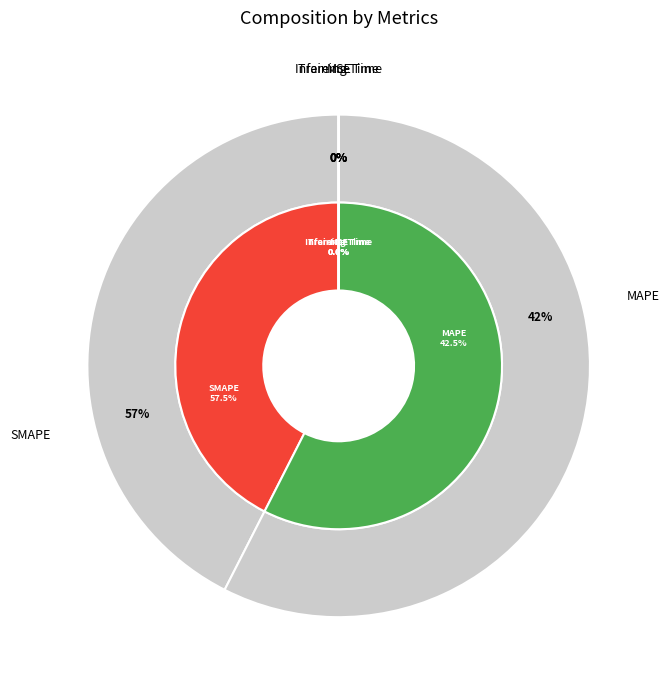

The SMAPE slice represents 57% of the pie. True or false?

True